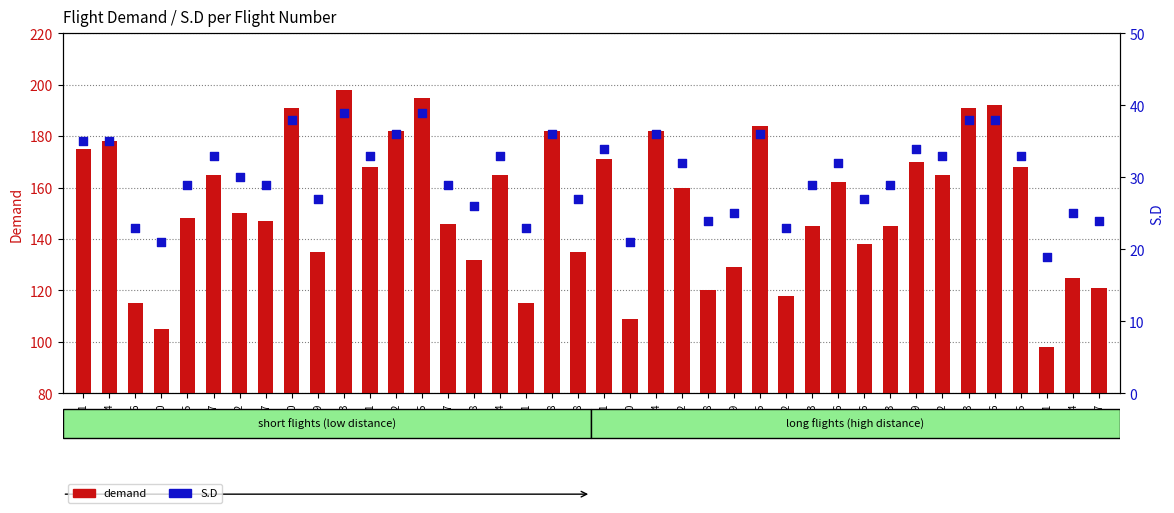

Which series has the largest total across all categories?

demand